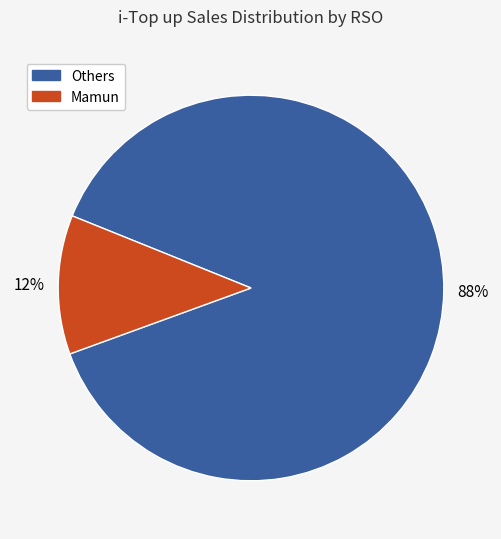

To the nearest percent, what is the average slice percentage?

50%